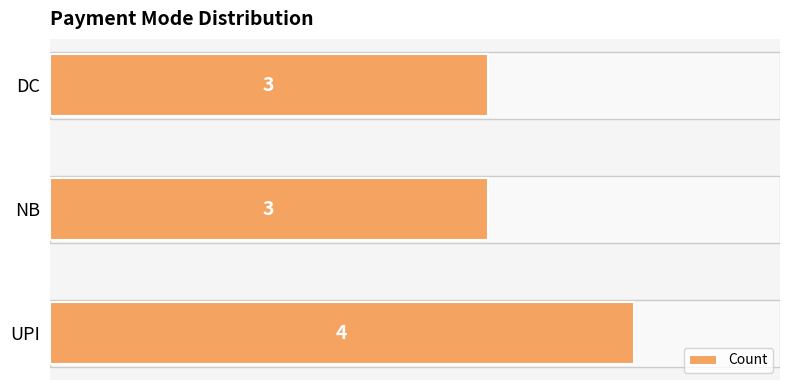

True or false: the data shows 5 at NB.

False